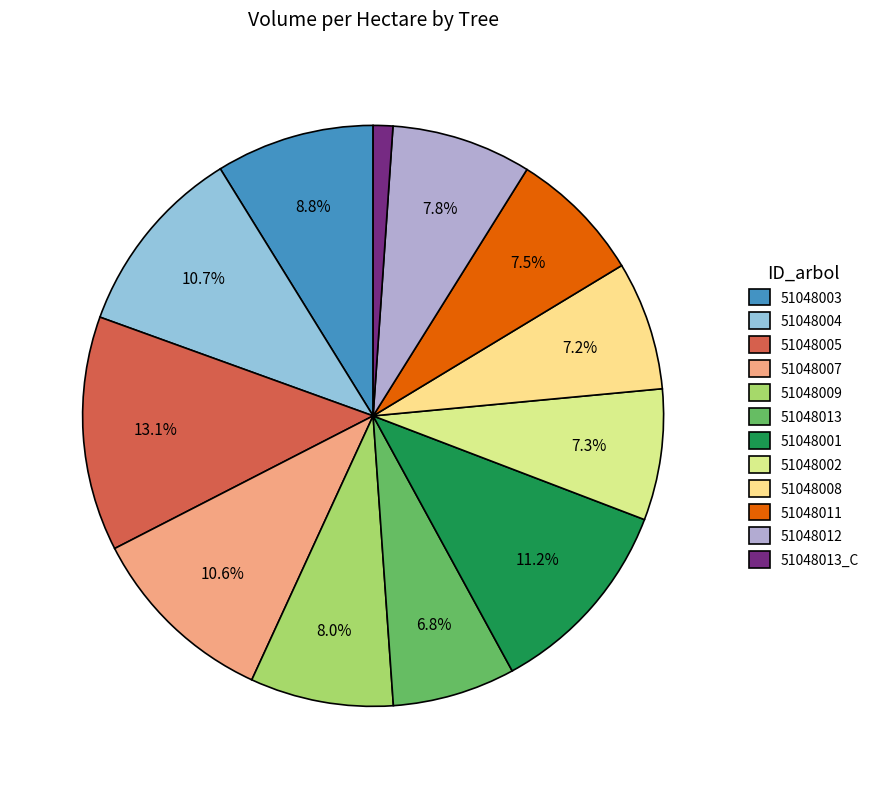

Is there any slice that represents more than half of the pie?

No